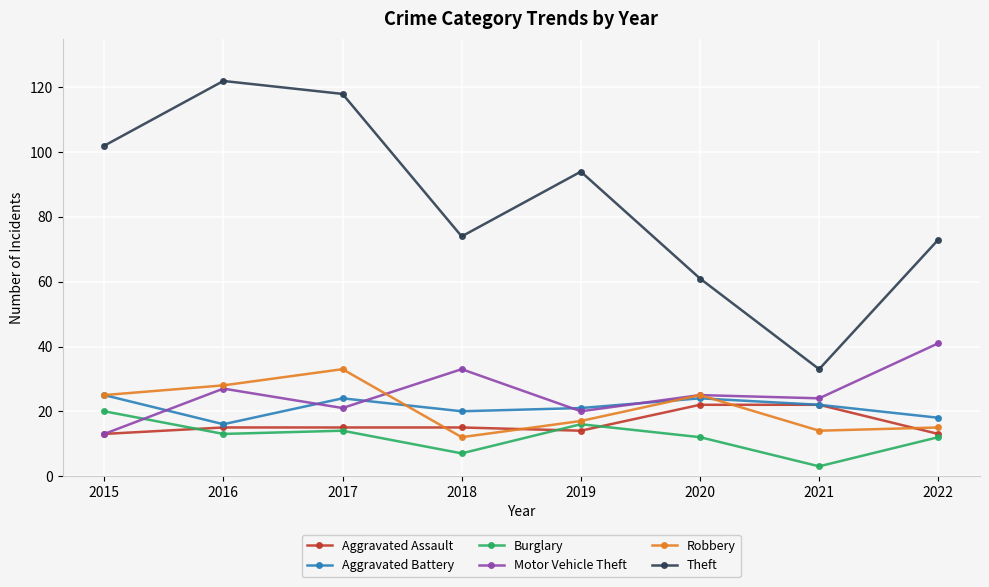

What is the spread (max minus min) of values at 2017?

104